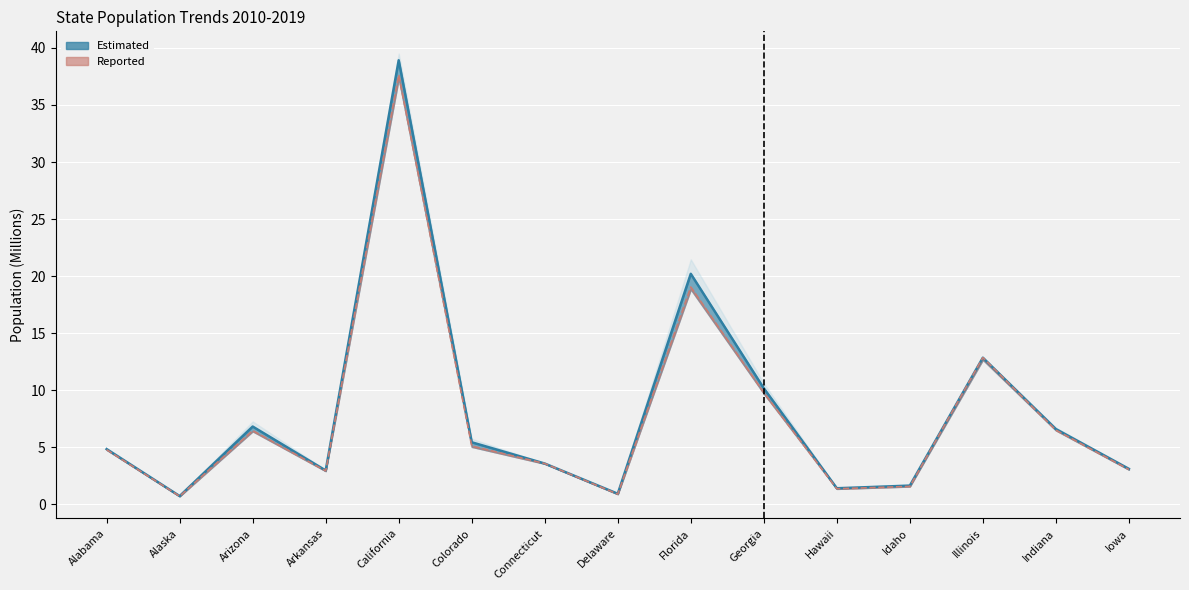

What is the label of the 14th point from the left?

Indiana